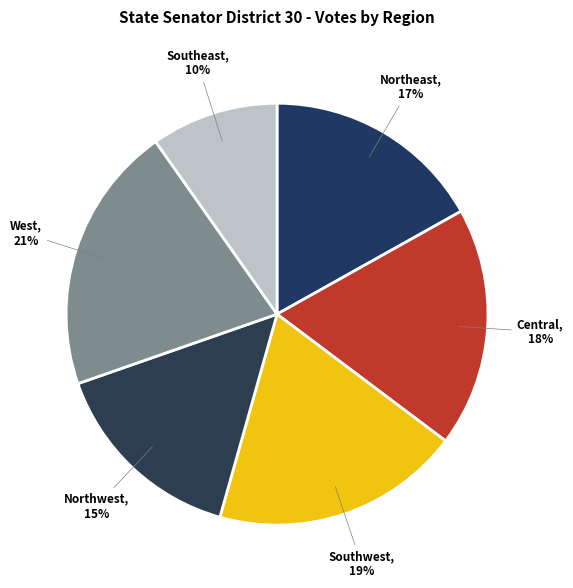

Do Southeast and Central together represent more than half of the pie?

No